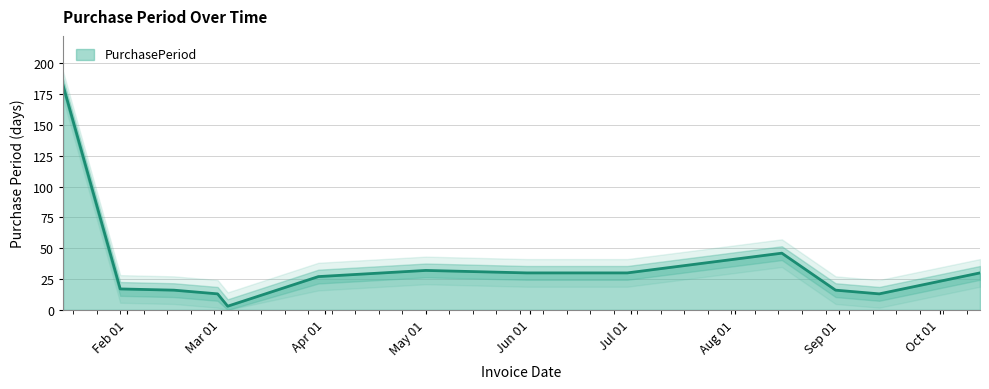

Reading left to right, list all the values displayed in this chart.

182	17	16	13	3	27	32	30	30	46	16	13	30